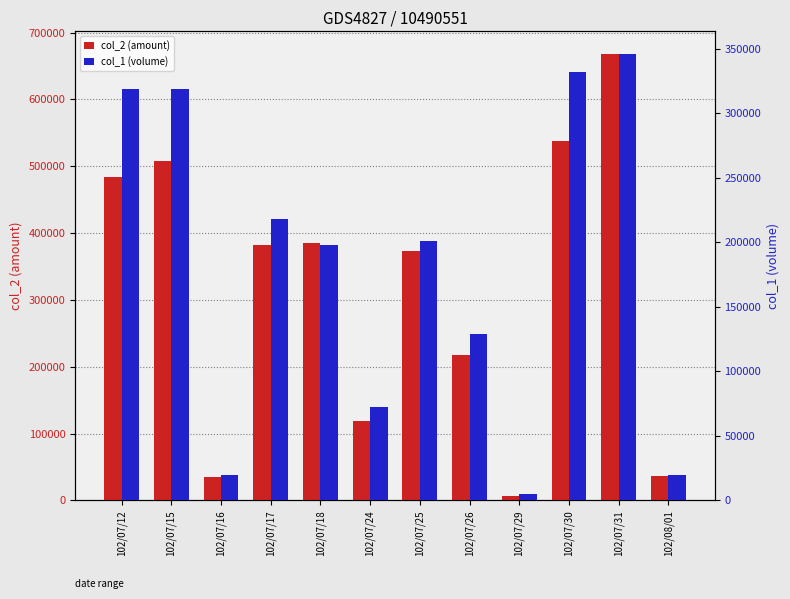

Reading left to right, what are all the values shown in this chart?

col_2 (amount): 484390	508360	34800	382480	385440	118800	373180	217400	6950	538320	668450	36710
col_1 (volume): 319000	319000	20000	218000	198000	72000	201000	129000	5000	332000	346000	20000